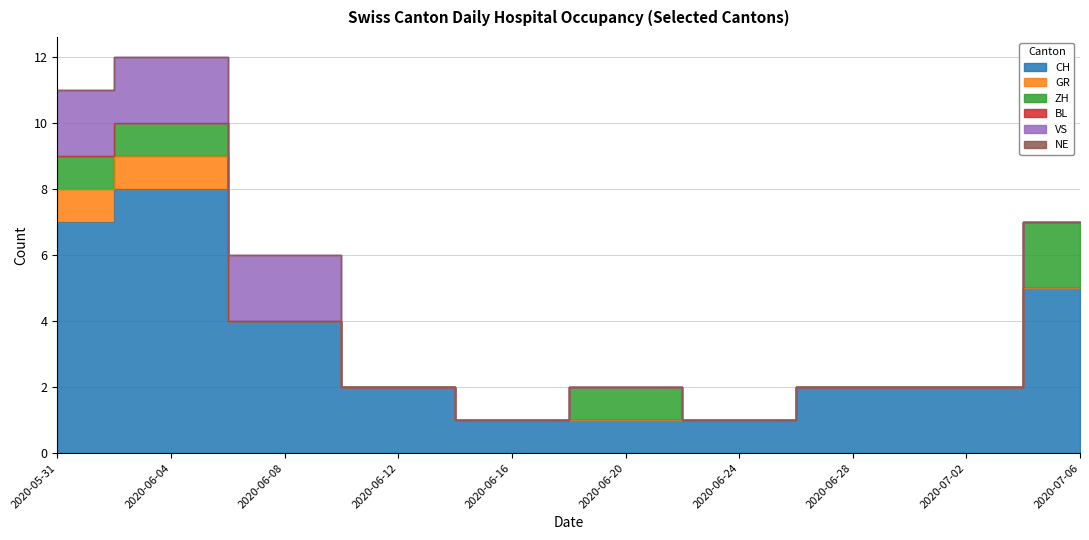

Reading left to right, extract all data points from this chart.

CH: 7	8	4	2	1	1	1	2	2	5
GR: 1	1	0	0	0	0	0	0	0	0
ZH: 1	1	0	0	0	1	0	0	0	2
BL: 0	0	0	0	0	0	0	0	0	0
VS: 2	2	2	0	0	0	0	0	0	0
NE: 0	0	0	0	0	0	0	0	0	0